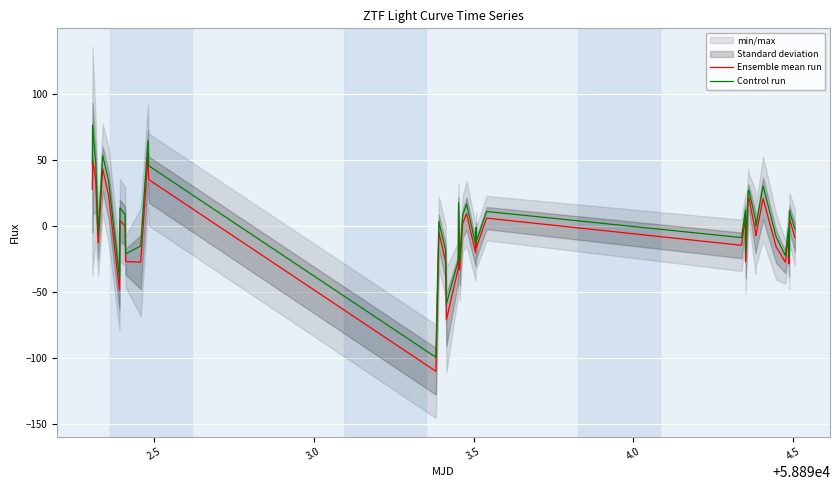

What is the minimum value for Control run?

-99.2